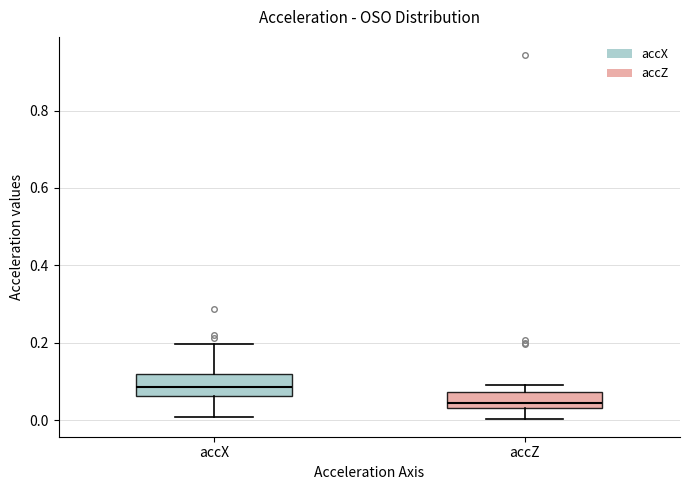

Reading left to right, transcribe this box plot: for each box, give where its median line is, the range the box spans, and where its two whiskers end, as read against the y-axis. The values are not printed on the chart, so give them approximately, as read against the axis.

accX: median 0.08, box 0.06 to 0.12, whiskers 0.00 to 0.20
accZ: median 0.04 (just above the box's lower edge), box 0.04 to 0.08, whiskers 0.00 to 0.08 (just above the box's upper edge)